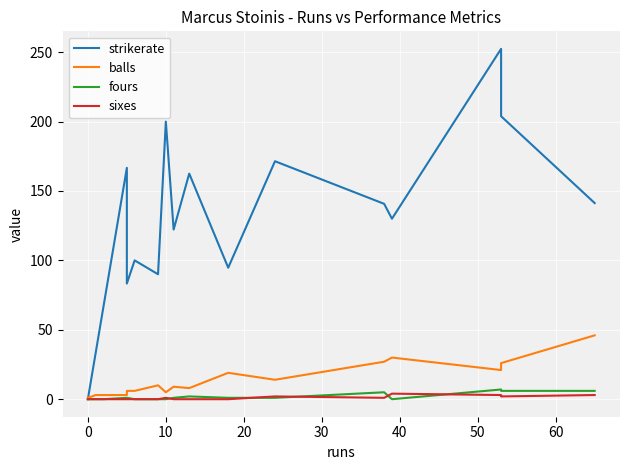

How many lines are shown in the chart?

4